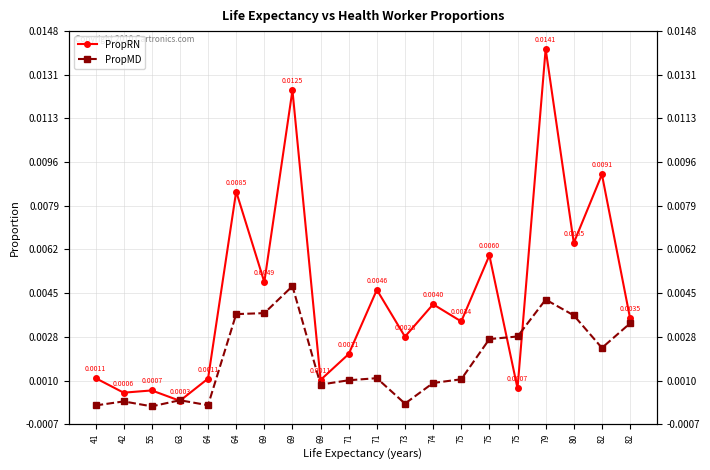

List the labels in order of PropMD value, smallest first.

55, 41, 64, 73, 42, 63, 69, 74, 71, 75, 71, 82, 75, 75, 82, 80, 64, 69, 79, 69